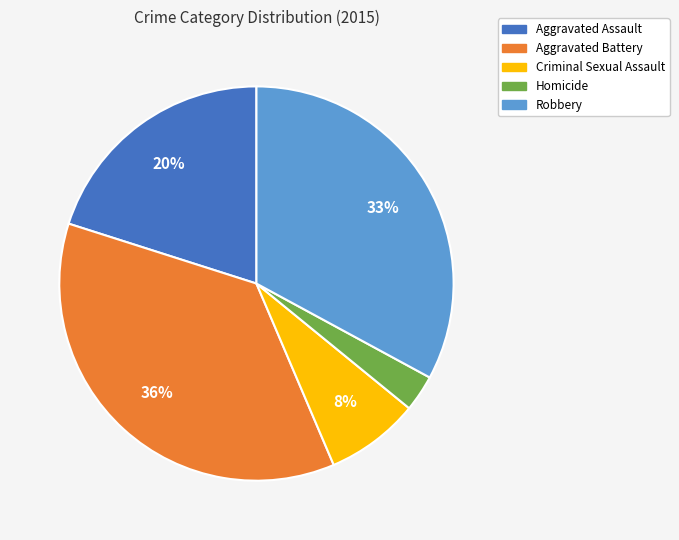

Is Robbery the majority of the pie?

No